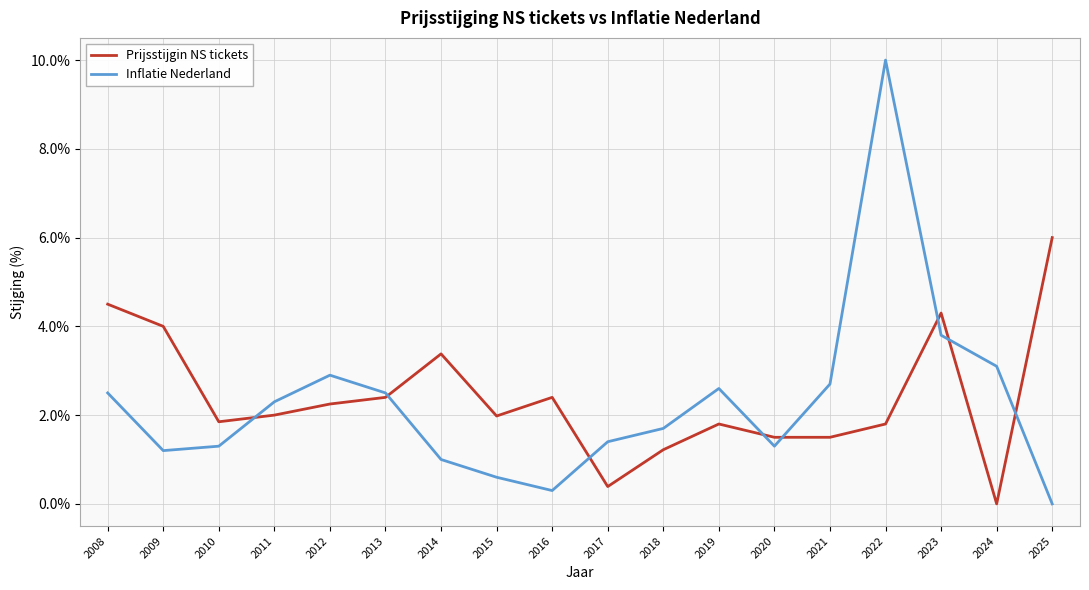

What are all the series names shown in the legend?

Prijsstijgin NS tickets, Inflatie Nederland